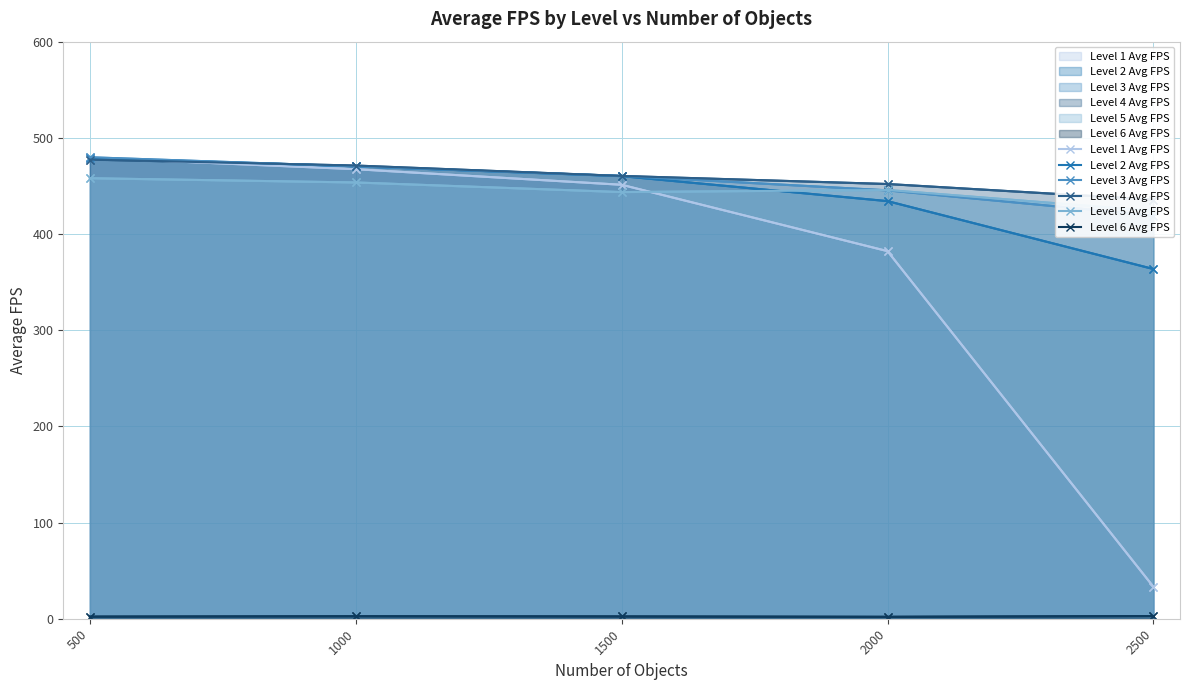

Which series has the widest spread of values?

Level 1 Avg FPS